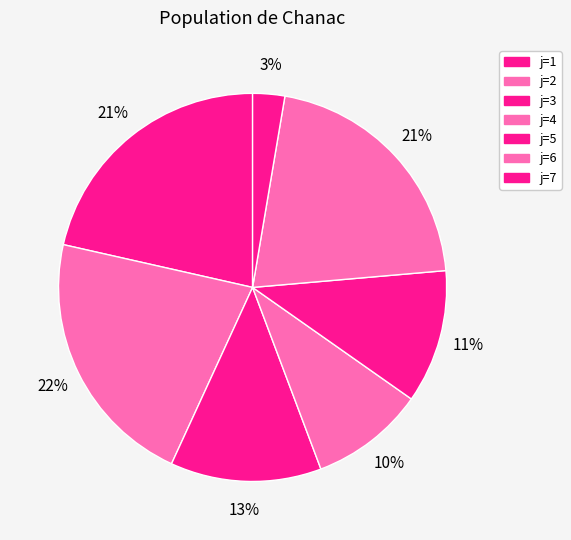

Count the number of slices in the pie.

7